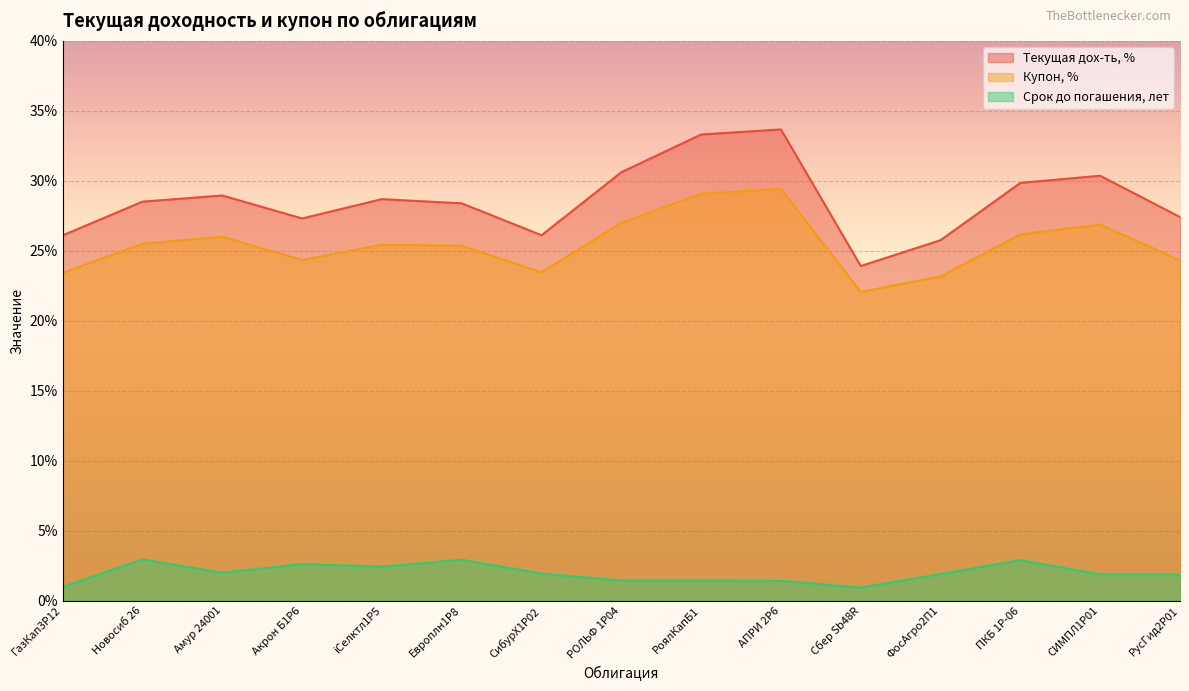

Where is the first local maximum for Текущая дох-ть, %?

Амур 24001